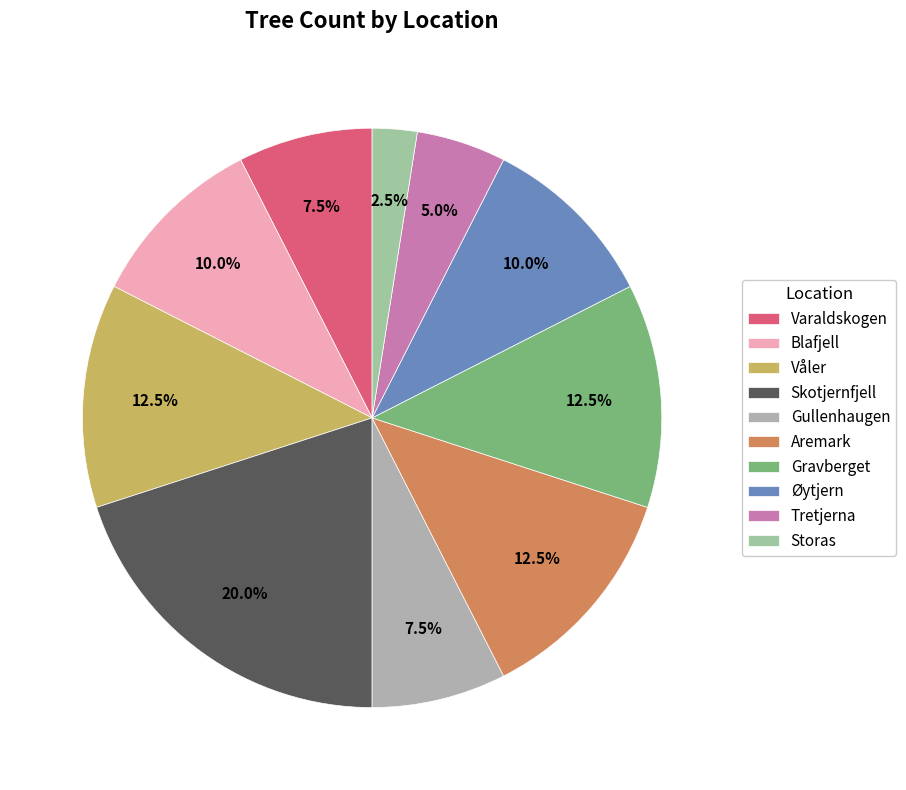

What is the smallest slice in the pie chart?

Storas